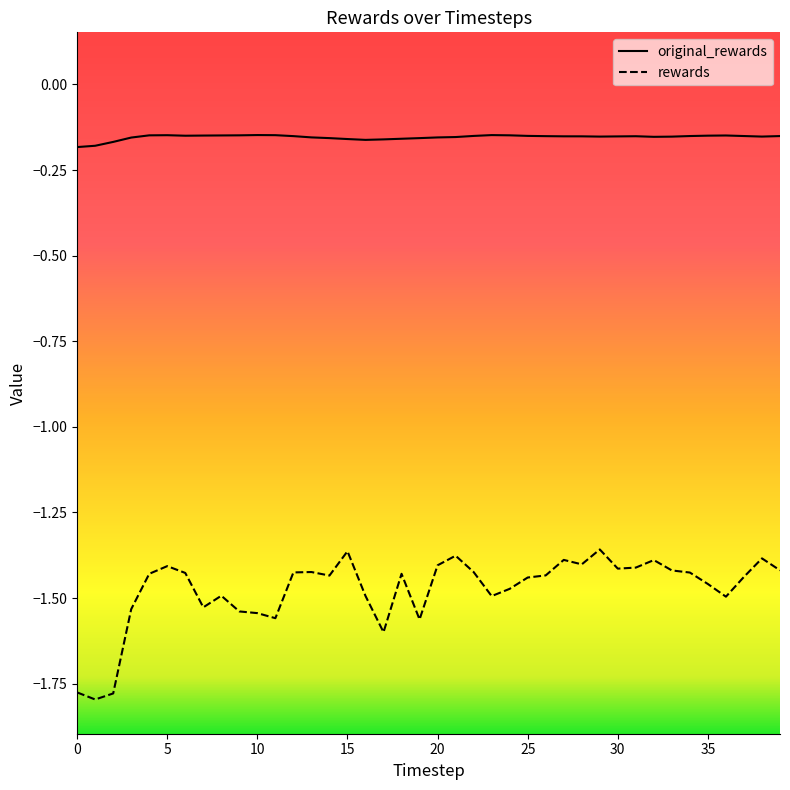

Which series has the largest range (max minus min)?

rewards